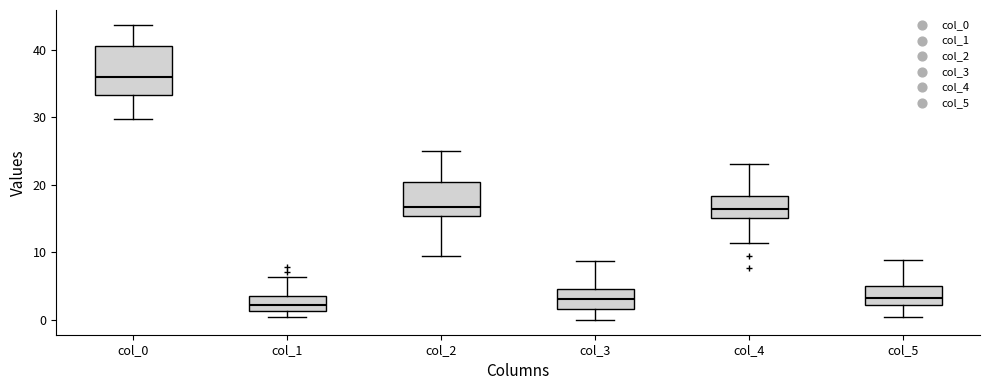

Where does the lower whisker of the box for col_4 end on the y-axis? The values are not printed on the chart, so give them approximately, as read against the axis.

11